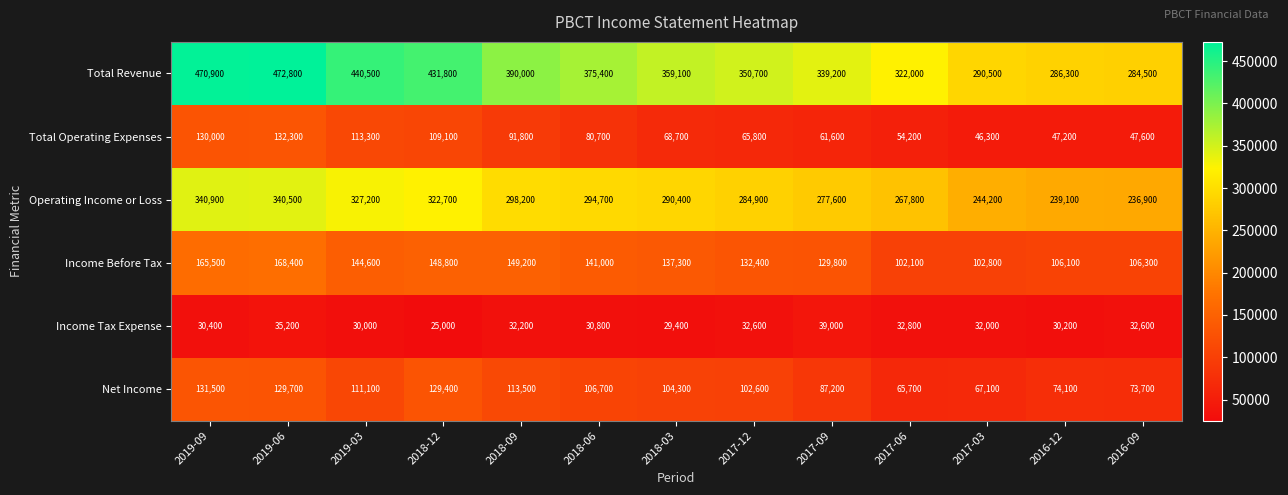

Rank the series at 2019-03 from highest to lowest value.

Total Revenue, Operating Income or Loss, Income Before Tax, Total Operating Expenses, Net Income, Income Tax Expense